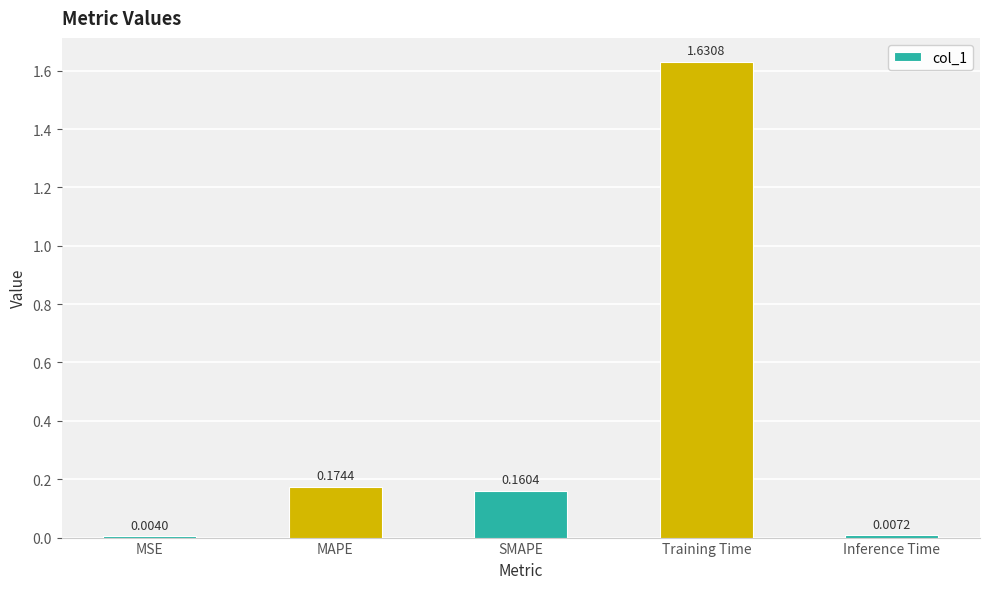

What is the sum of all values?

2.0